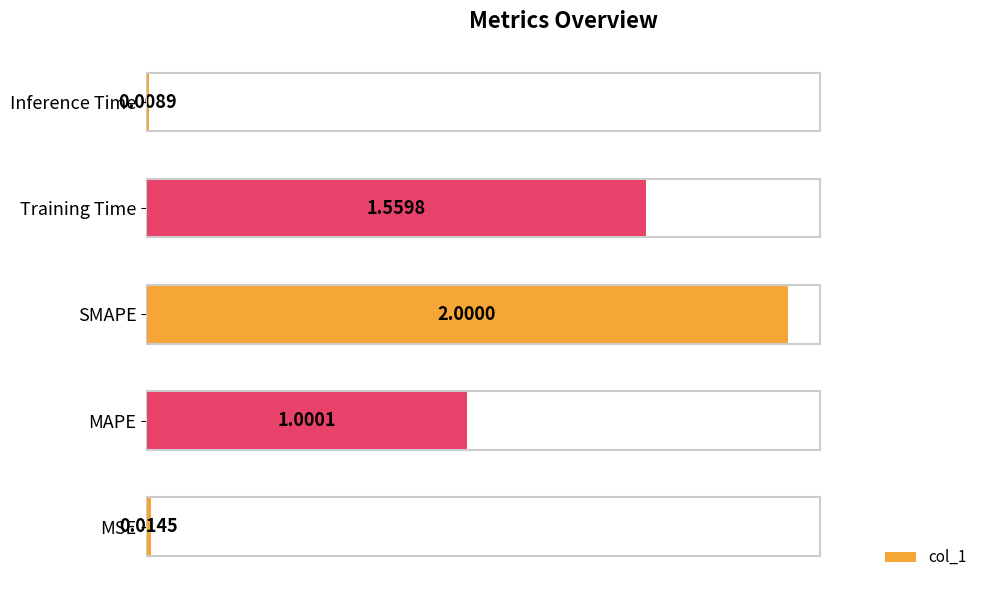

List the labels in order of value, smallest first.

Inference Time, MSE, MAPE, Training Time, SMAPE